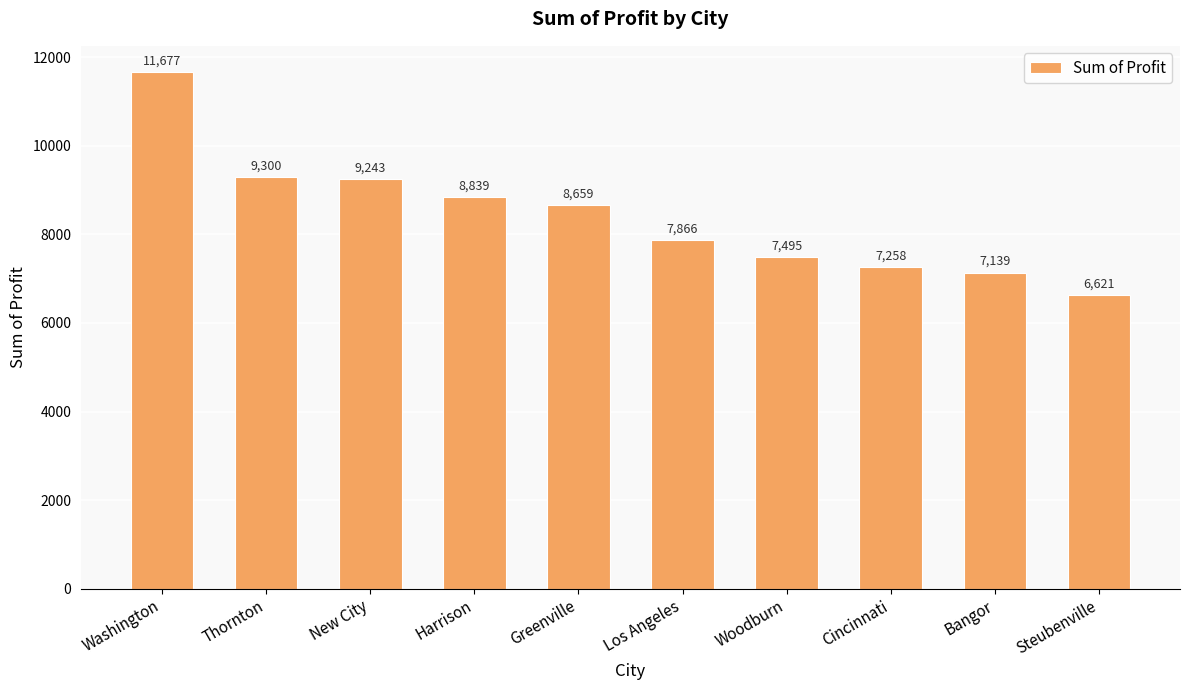

Is it true that the value at Washington is 11677.4?

True